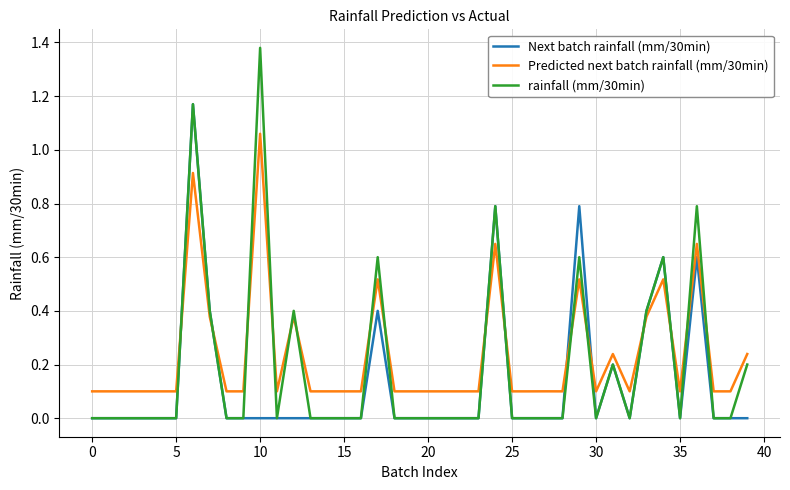

Which series has the largest range (max minus min)?

rainfall (mm/30min)